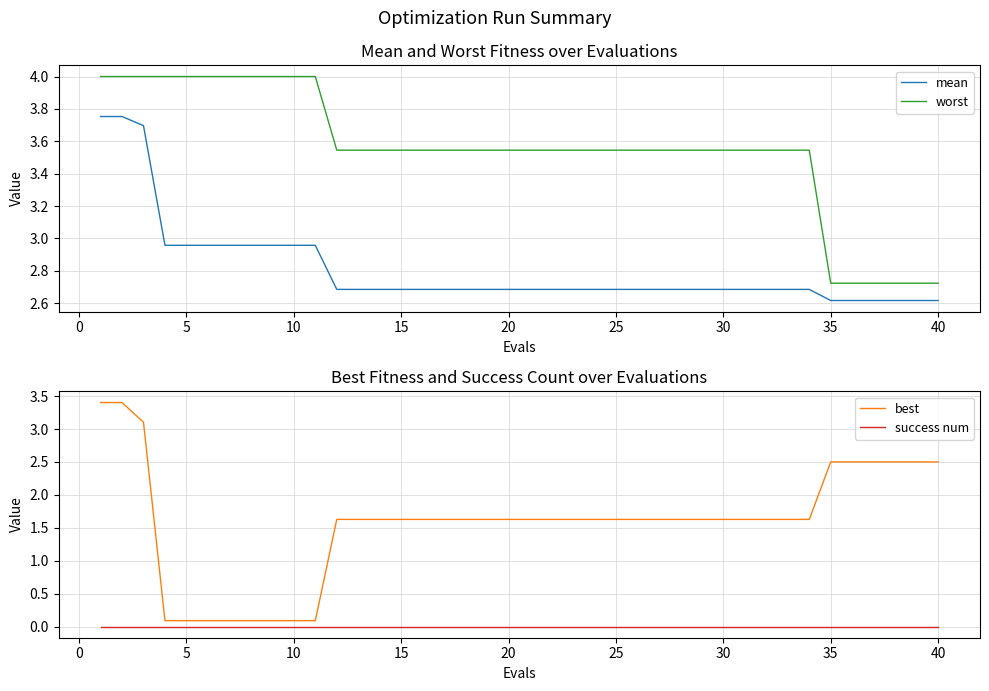

True or false: mean and worst intersect in this chart.

False